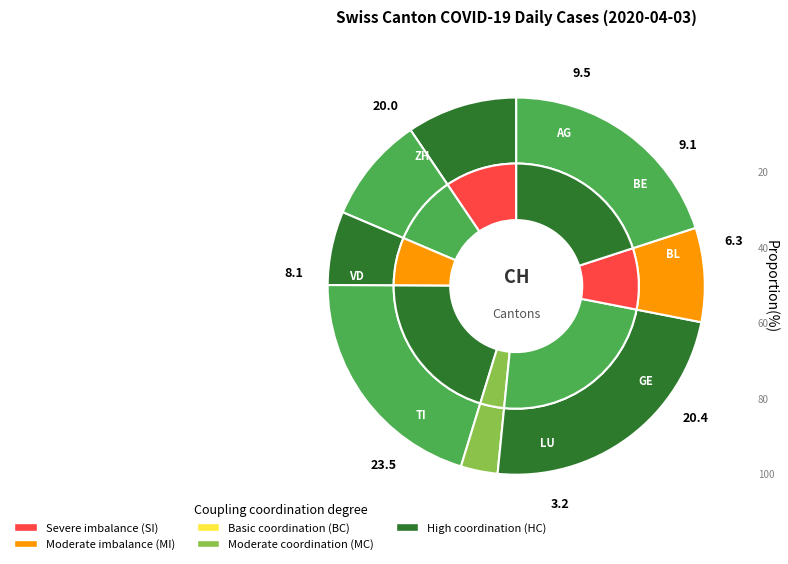

What is the ratio of the value at BL to the value at GE?

0.3